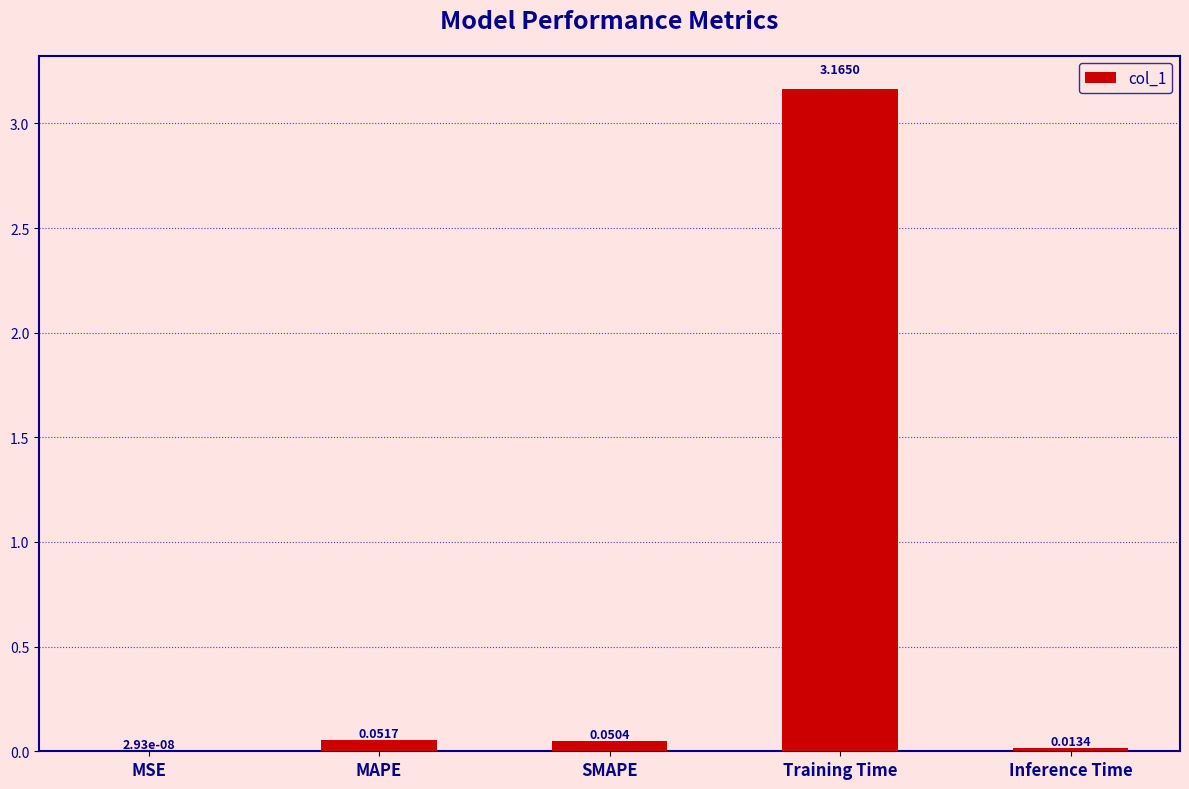

Which label corresponds to the largest value in the chart?

Training Time